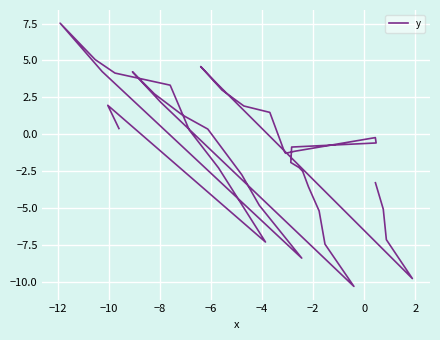

How many interior local valleys (lower than both neighbors) does the data have?

5